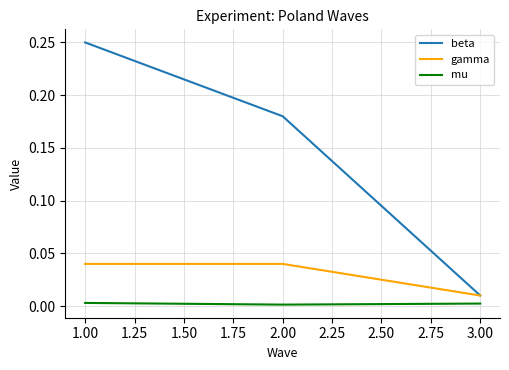

Which series has the widest spread of values?

beta